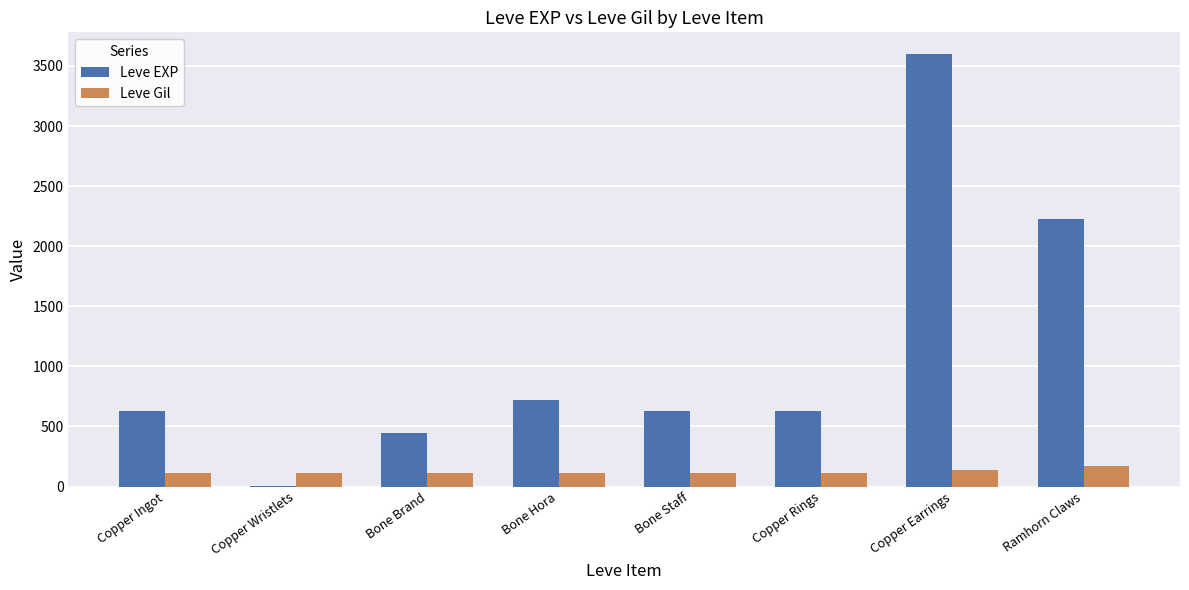

What is the total value across all series at Bone Hora?

832